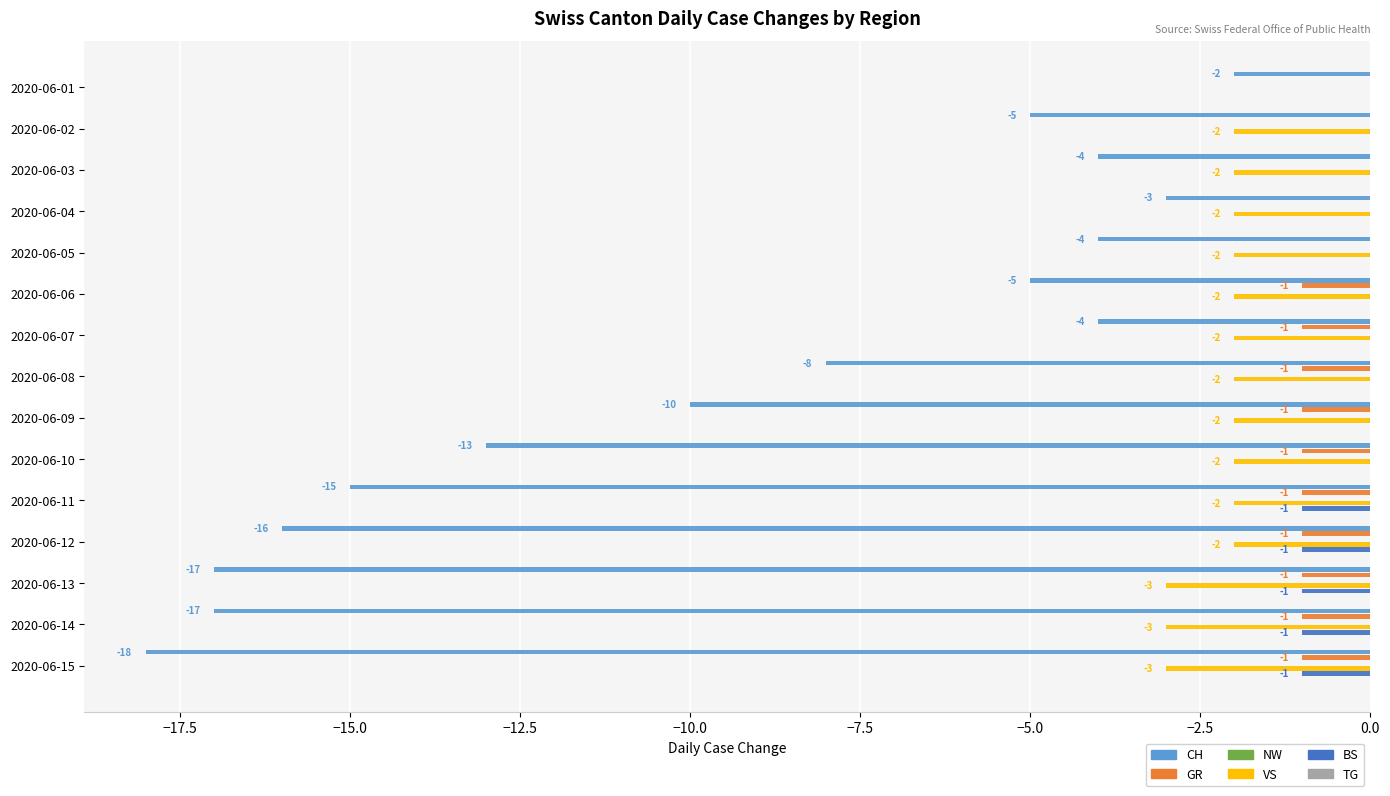

At −7.5, list the series in order from largest to smallest.

NW, TG, BS, GR, VS, CH